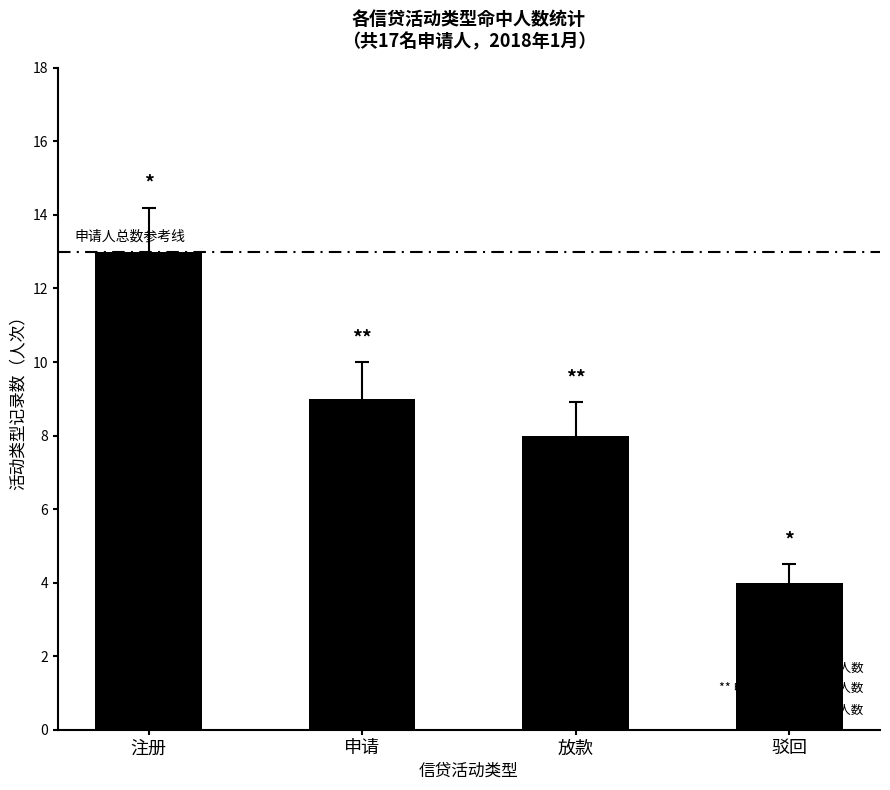

What is the label of the 4th bar from the left?

驳回